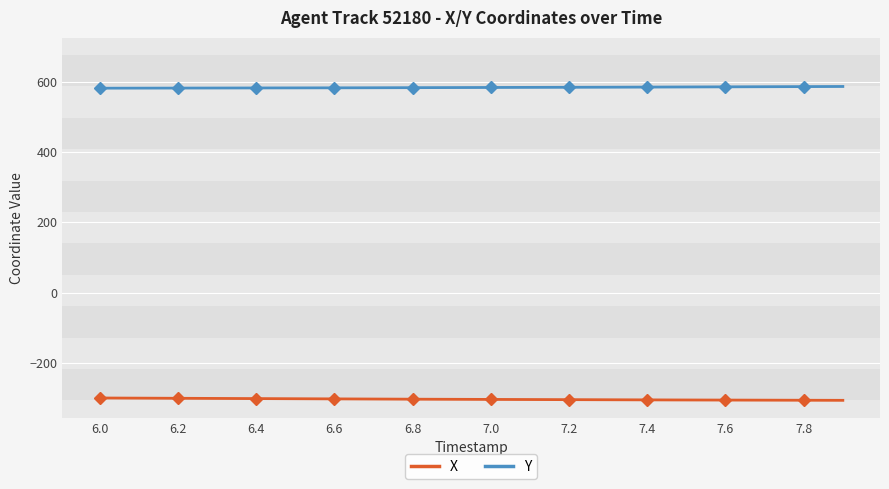

How many data points does each series have?

20